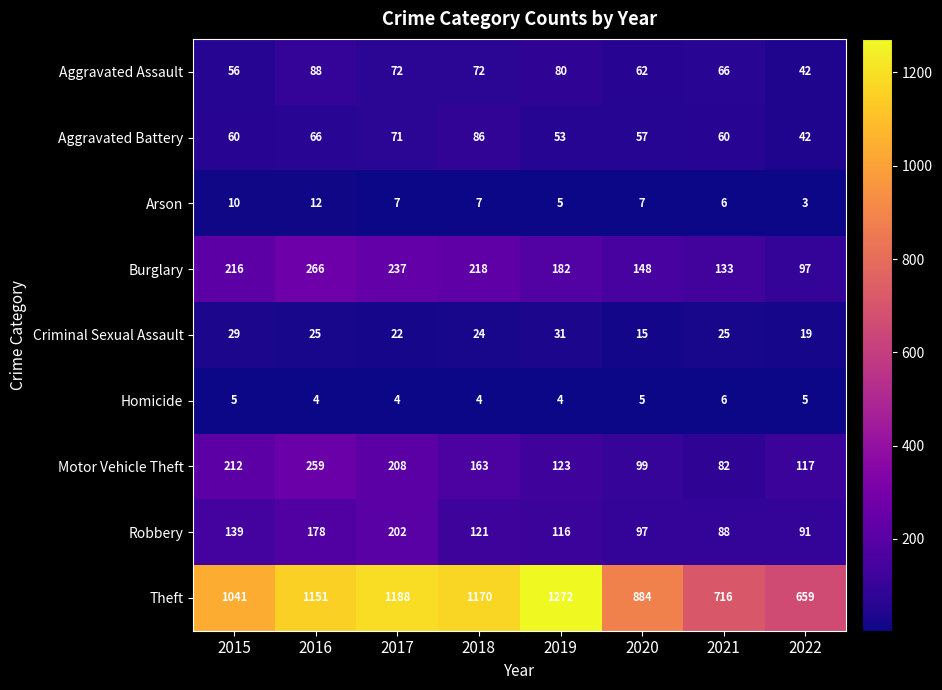

The Robbery series shows 152 at 2022. True or false?

False